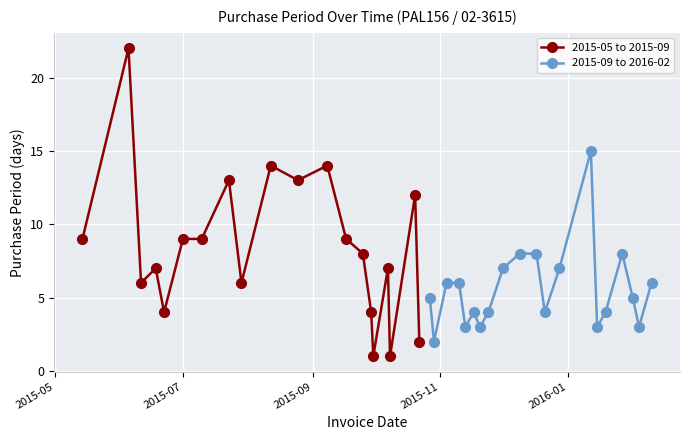

What is the minimum value shown in the chart?

1